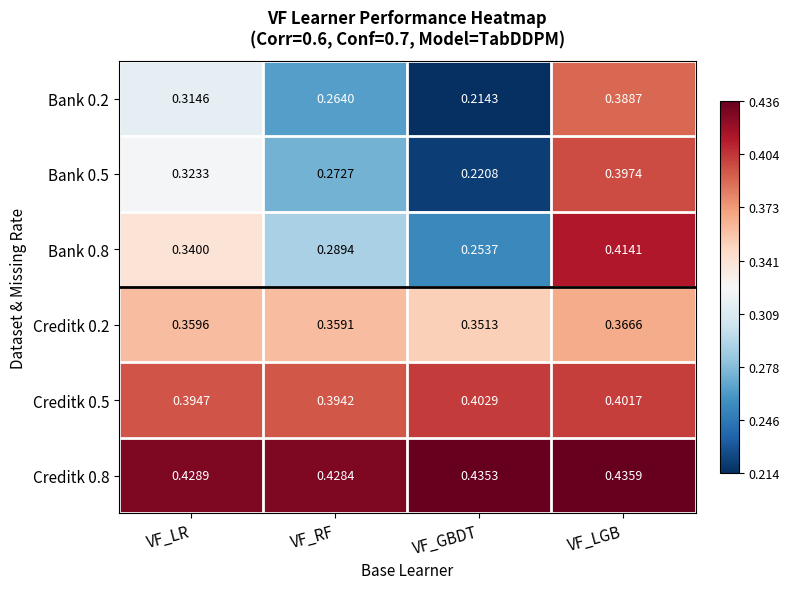

Which series has the largest total across all categories?

Creditk 0.8